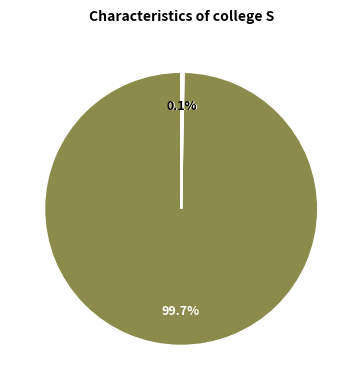

Is there any slice that represents more than half of the pie?

Yes